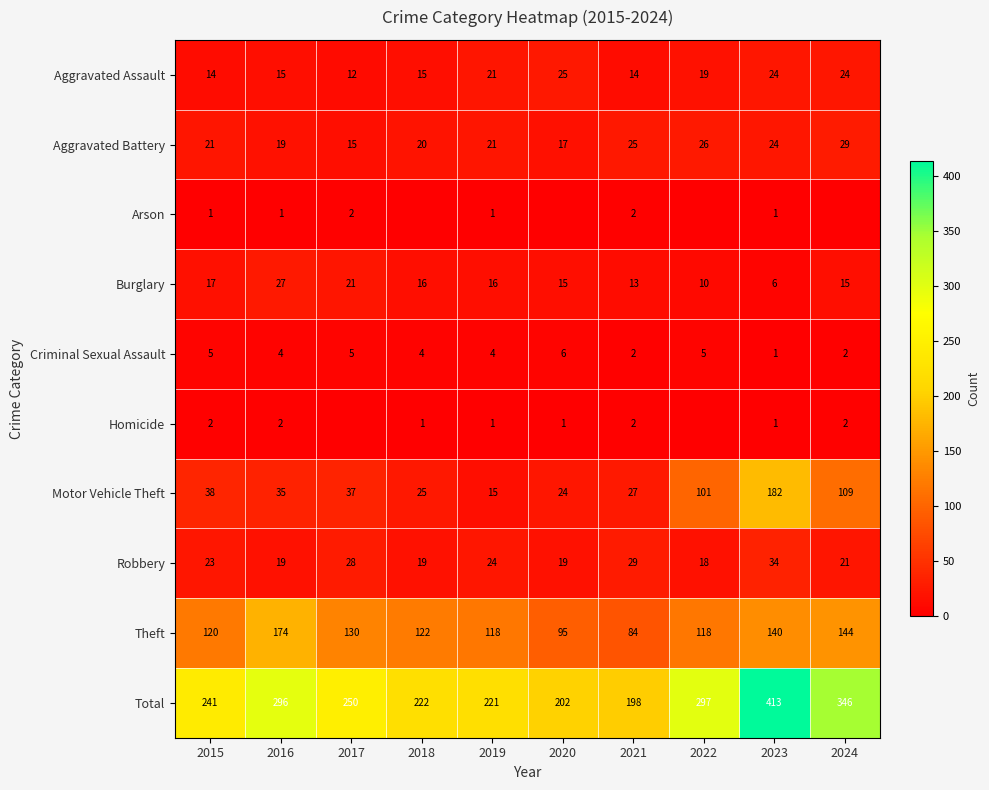

What is the highest value of the Theft series?

174